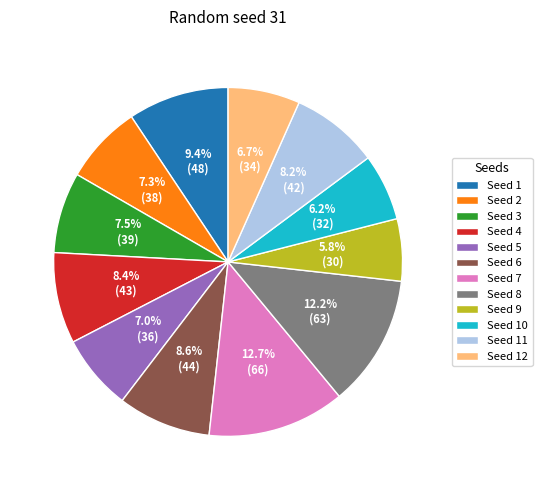

Combined, what portion of the pie is Seed 1 and Seed 2?

16.7%